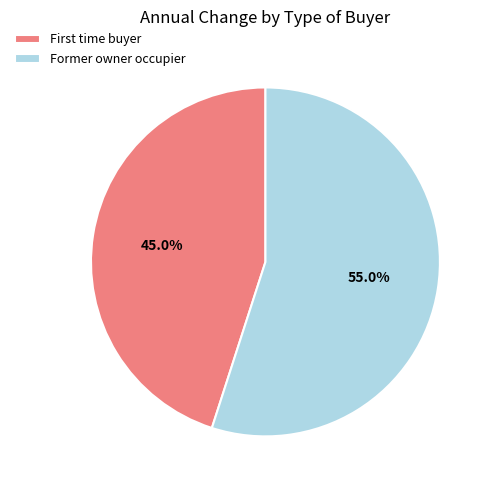

To the nearest percent, what portion does Former owner occupier represent?

55%